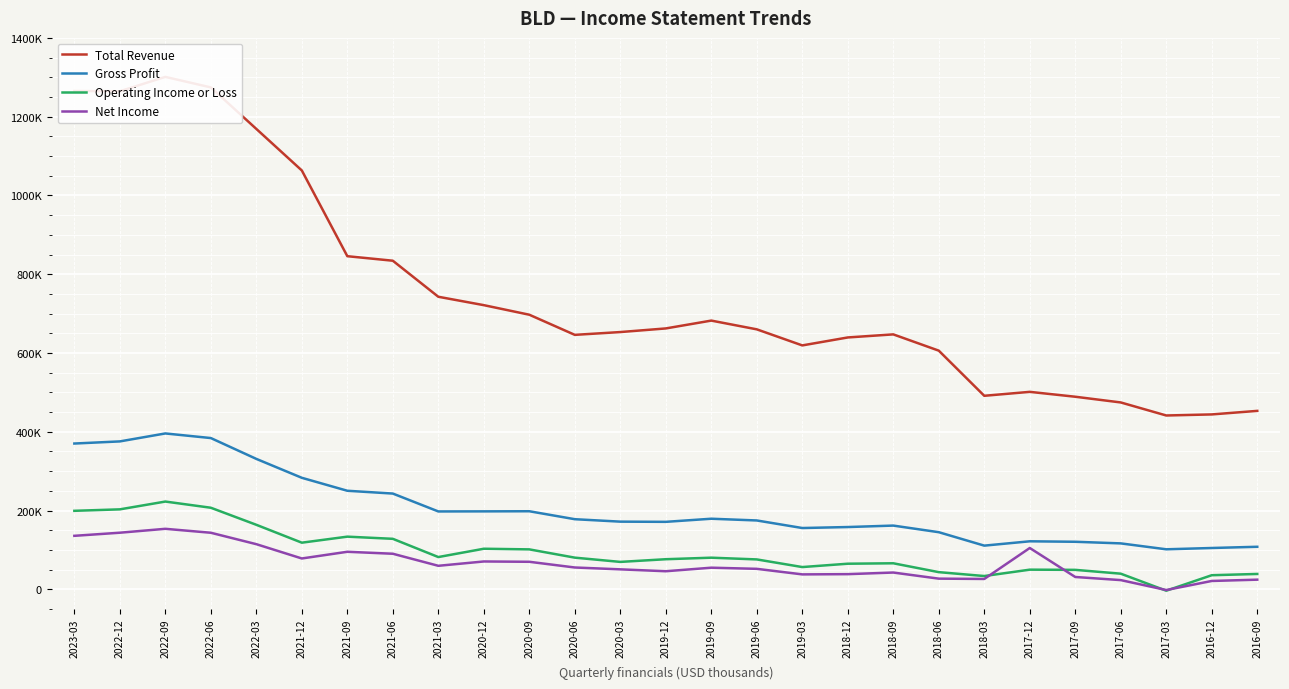

What is the value of the Net Income point at the 14th from the left?

46000